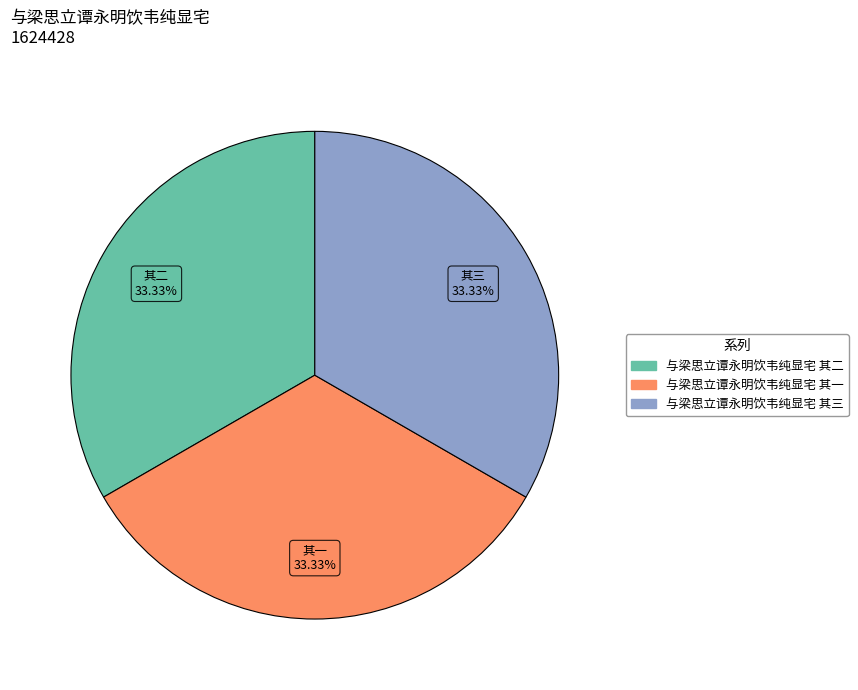

How many segments does this pie chart have?

3